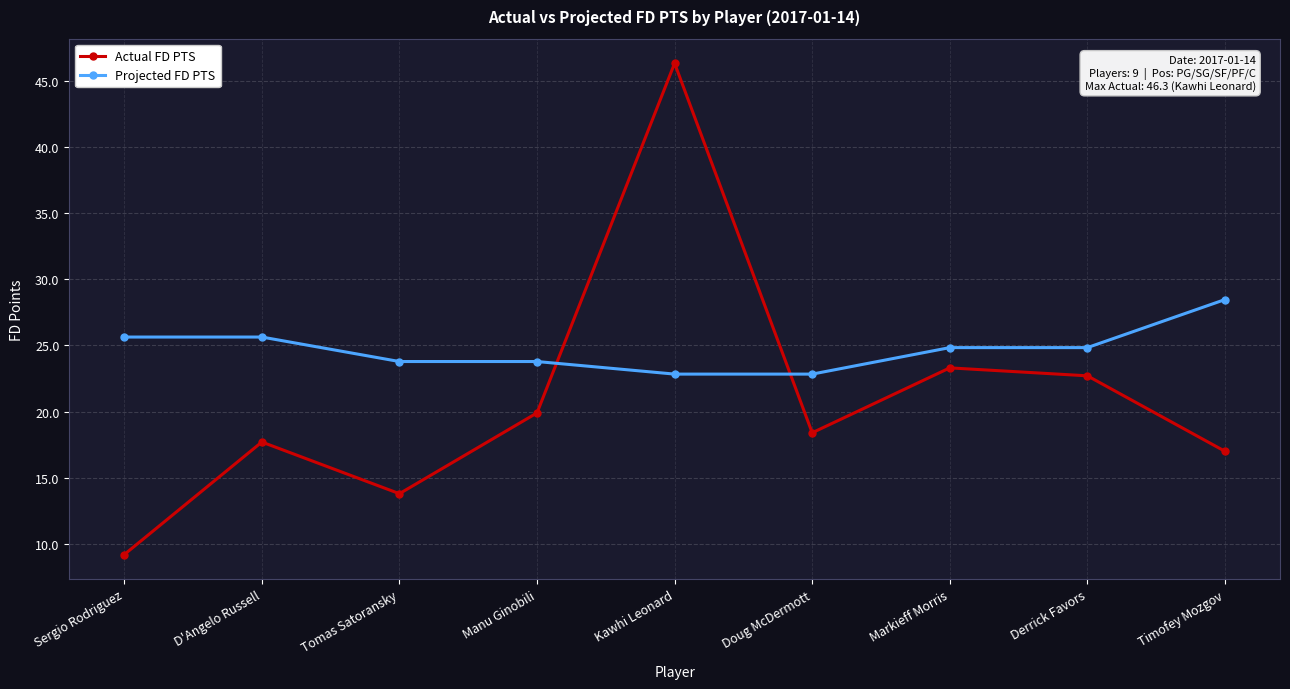

The value of Actual FD PTS at Doug McDermott is 18.4. True or false?

True